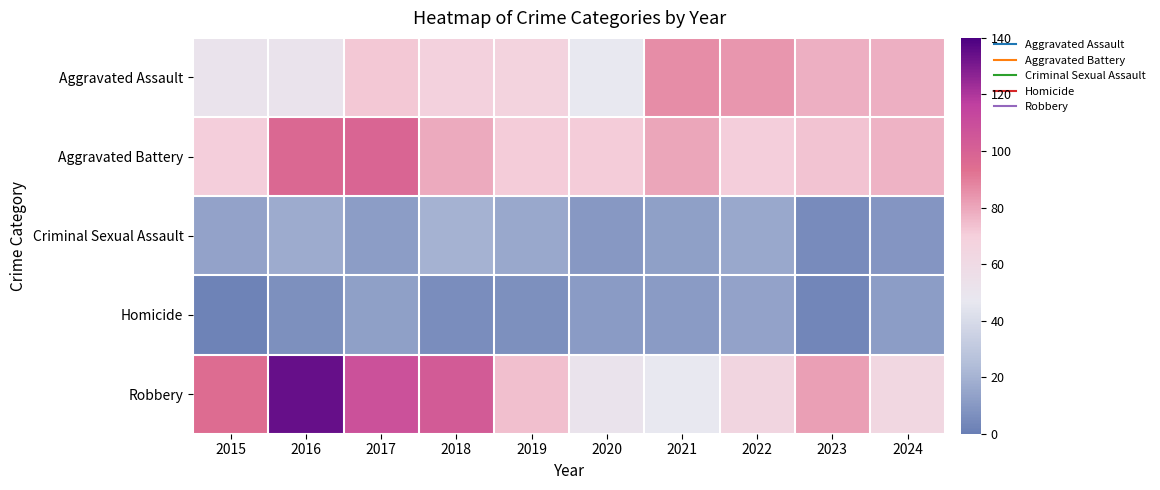

Which series changed the most between 2016 and 2022?

Robbery